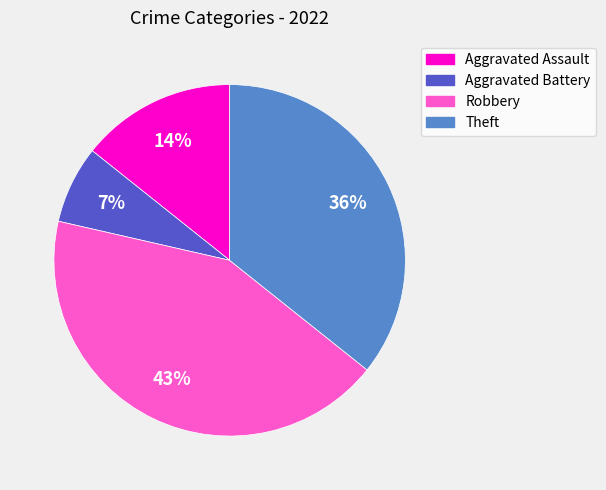

Does Theft account for over 50% of the chart?

No